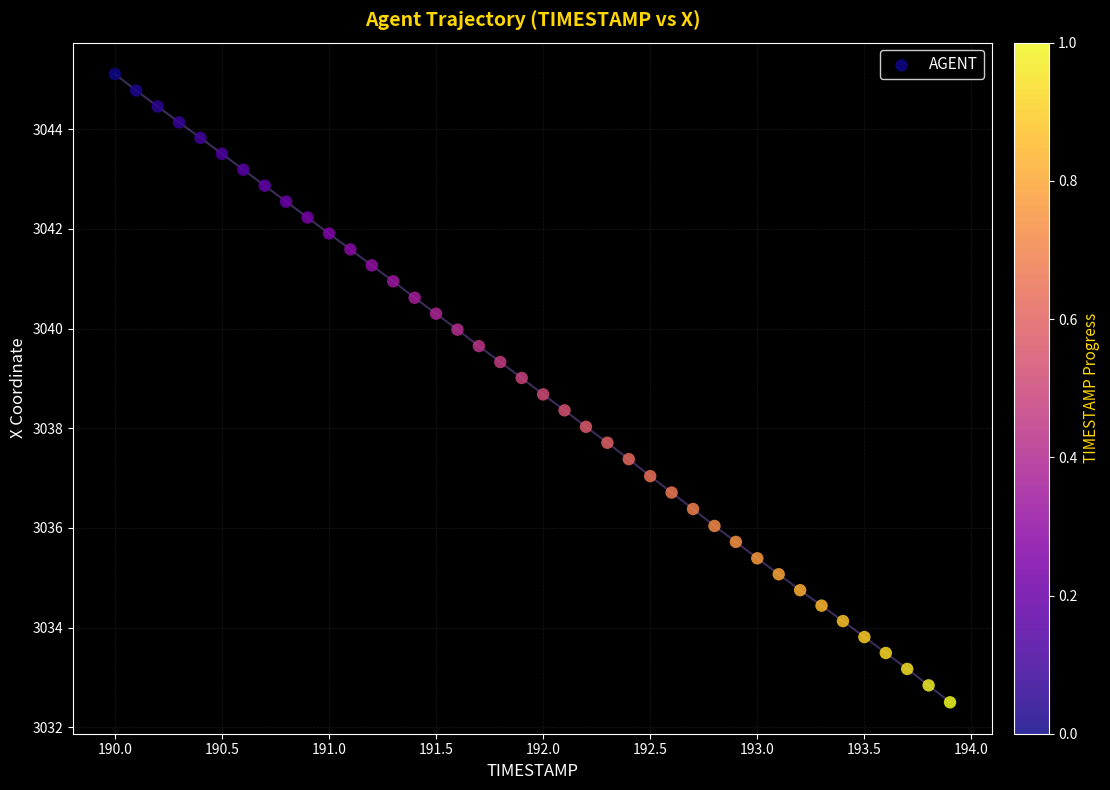

What is the range of X values (max minus min)?

3.9